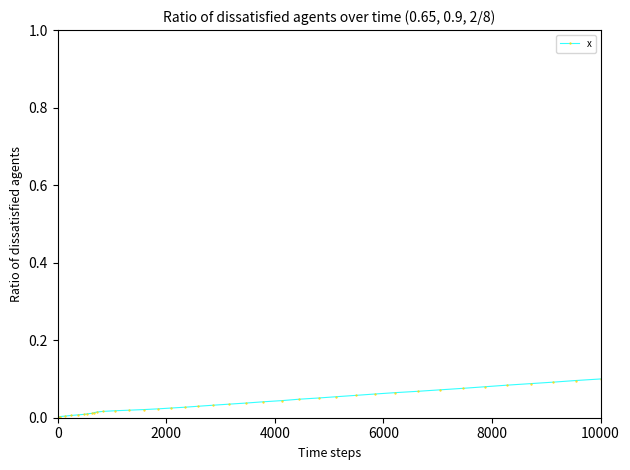

The chart shows a value of 0.0 at 9. True or false?

False